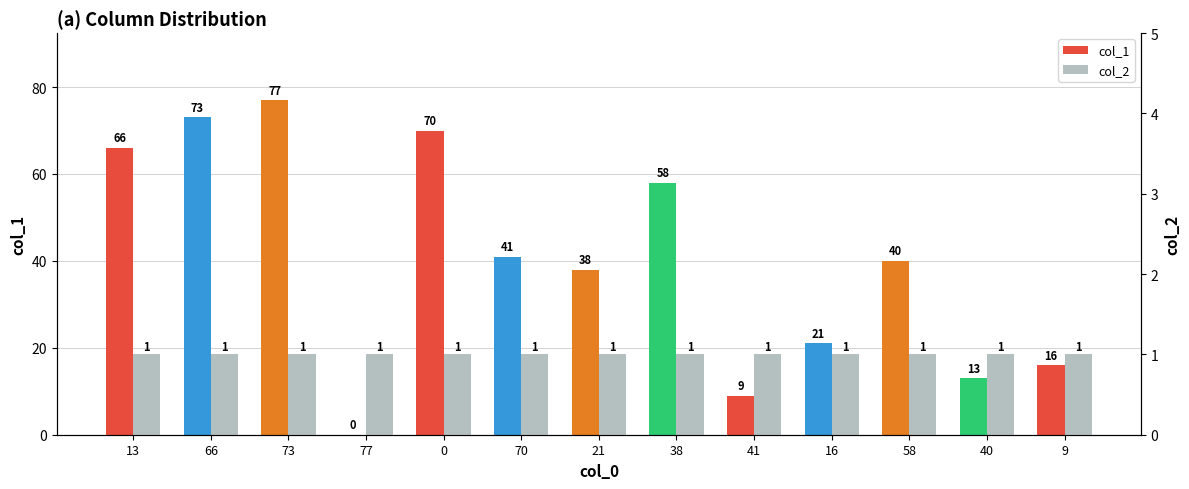

Reading left to right, extract all data points from this chart.

col_1: 66	73	77	0	70	41	38	58	9	21	40	13	16
col_2: 1	1	1	1	1	1	1	1	1	1	1	1	1